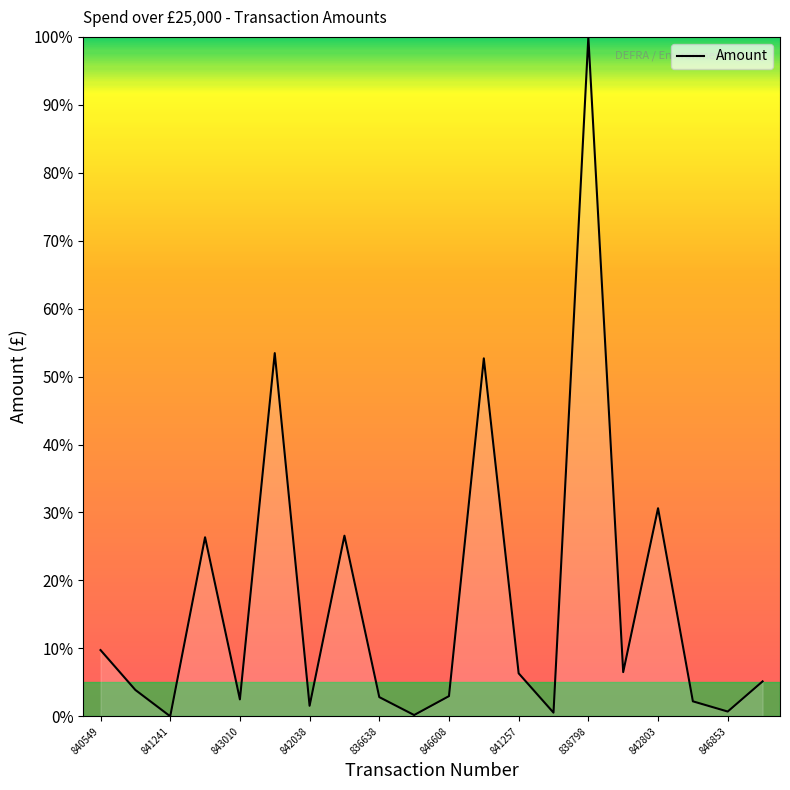

What is the maximum value shown in the chart?

100.0